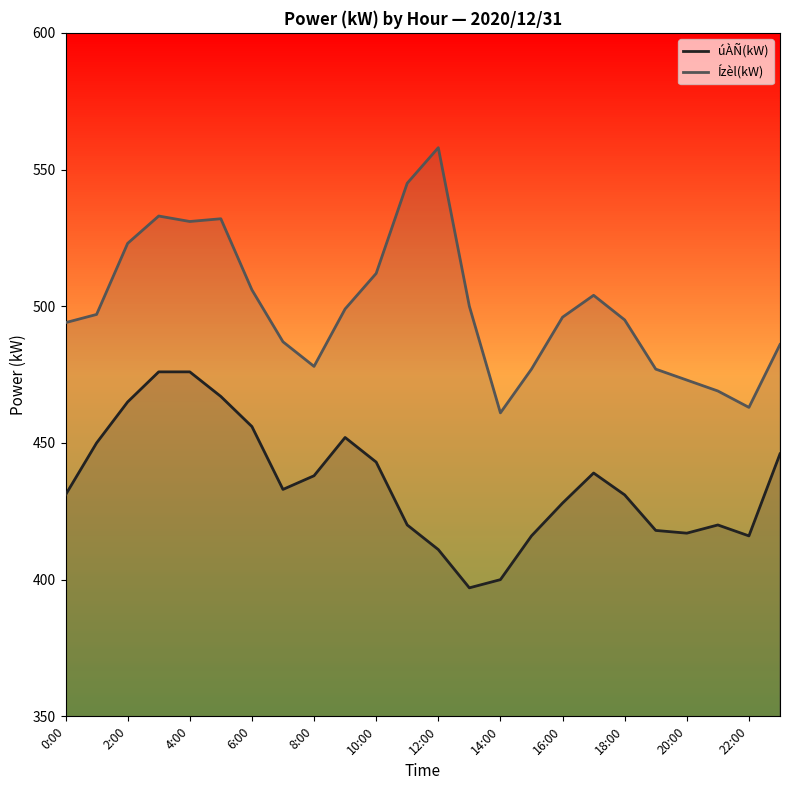

Which category has the highest value across all series?

12:00